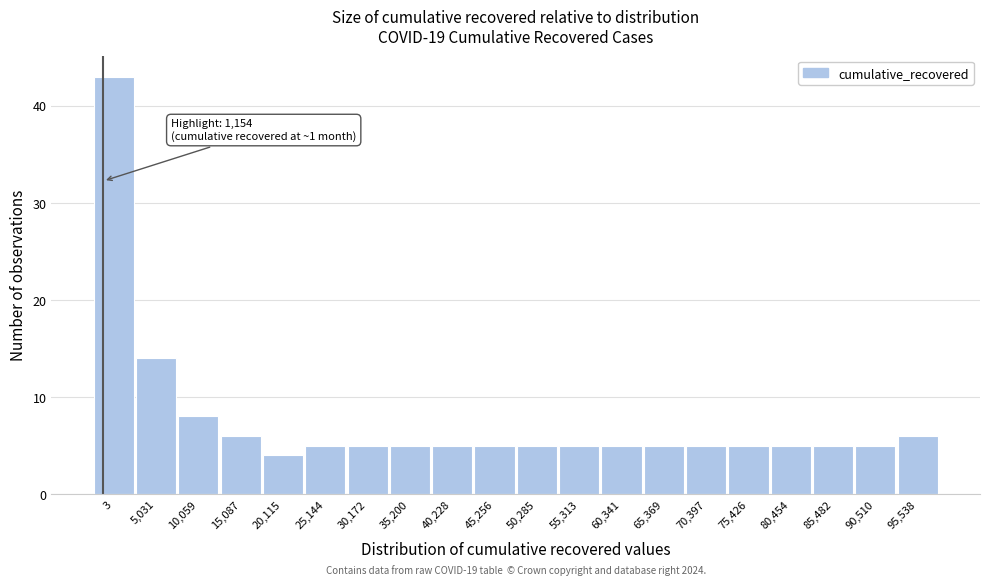

Reading left to right, what are all the values shown in this chart?

3=43	5,031=14	10,059=8	15,087=6	20,115=4	25,144=5	30,172=5	35,200=5	40,228=5	45,256=5	50,285=5	55,313=5	60,341=5	65,369=5	70,397=5	75,426=5	80,454=5	85,482=5	90,510=5	95,538=6